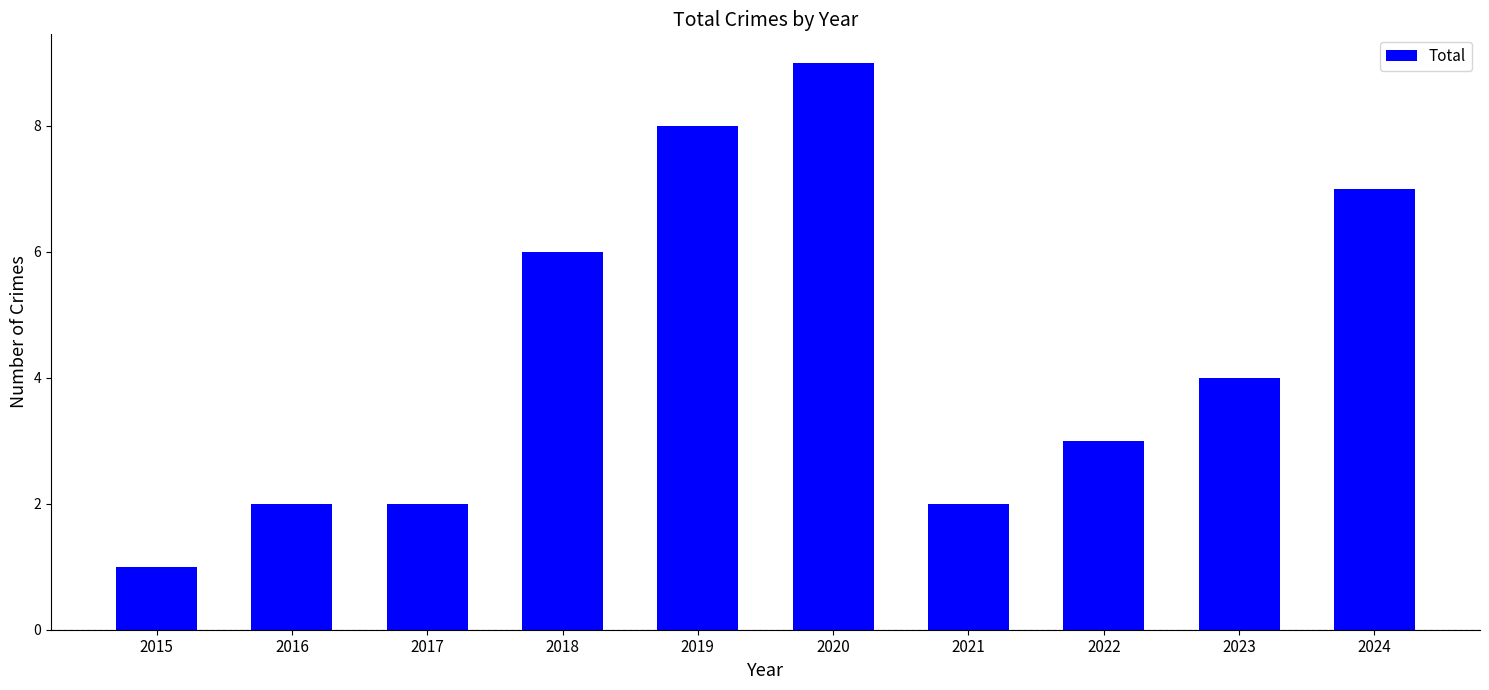

What is the sum of the values at 2017 and 2023?

6